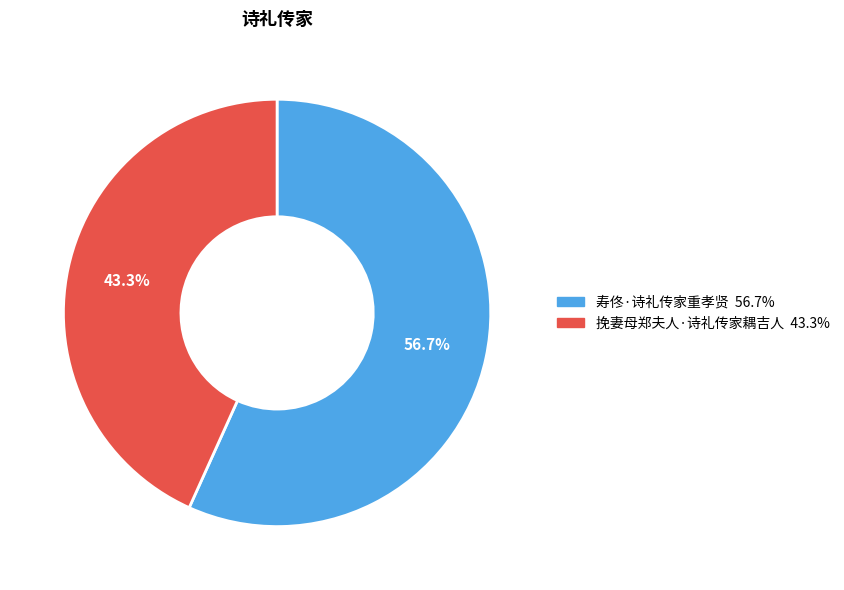

Combined, what portion of the pie is 寿佟·诗礼传家重孝贤 and 挽妻母郑夫人·诗礼传家耦吉人?

100.0%